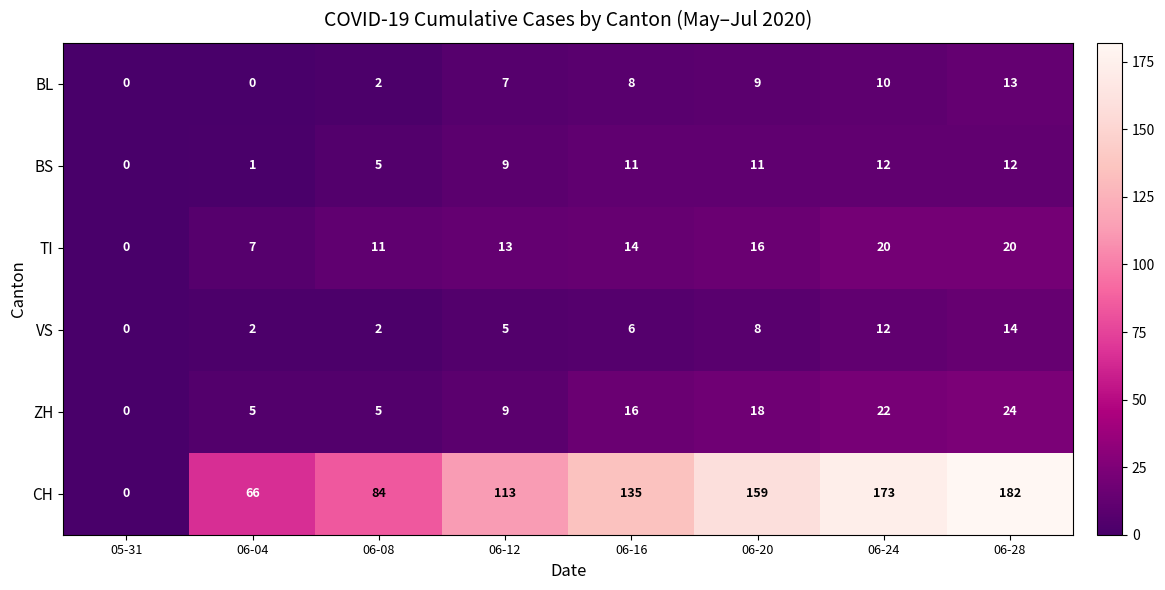

Which category has the lowest value in the ZH series?

05-31